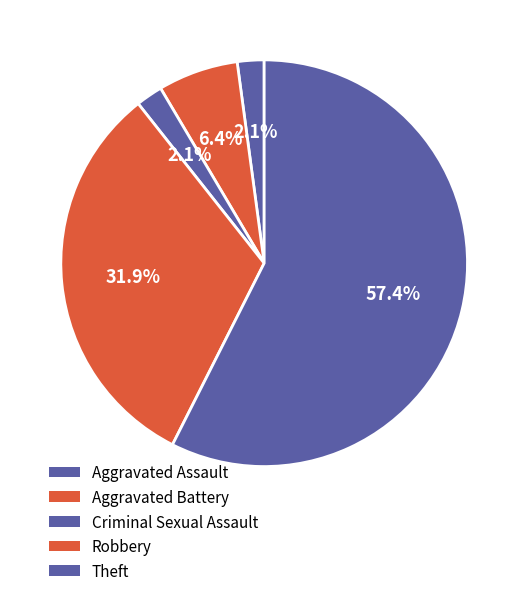

To the nearest percent, what portion does Robbery represent?

32%